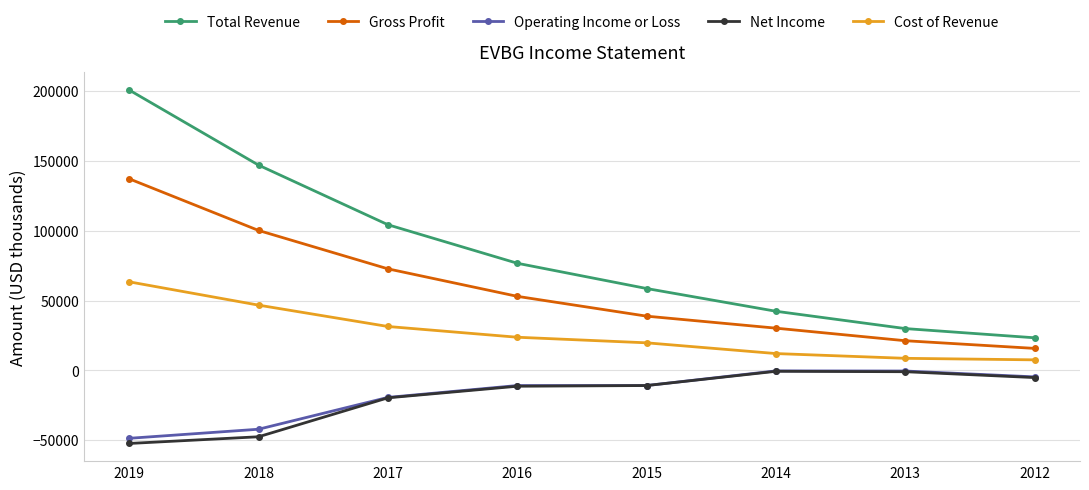

What is the sum of all Cost of Revenue values?

213800